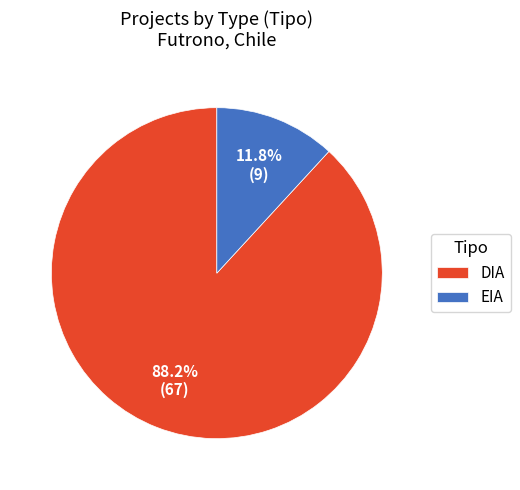

Which category has the smallest portion of the pie?

EIA